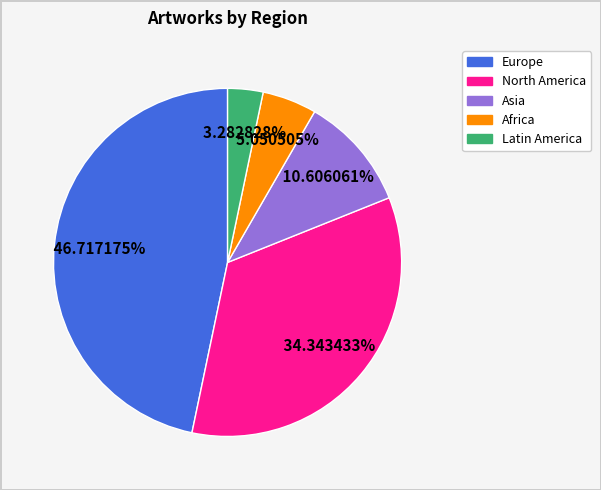

To the nearest percent, what is the difference between the largest and smallest slice percentages?

43%